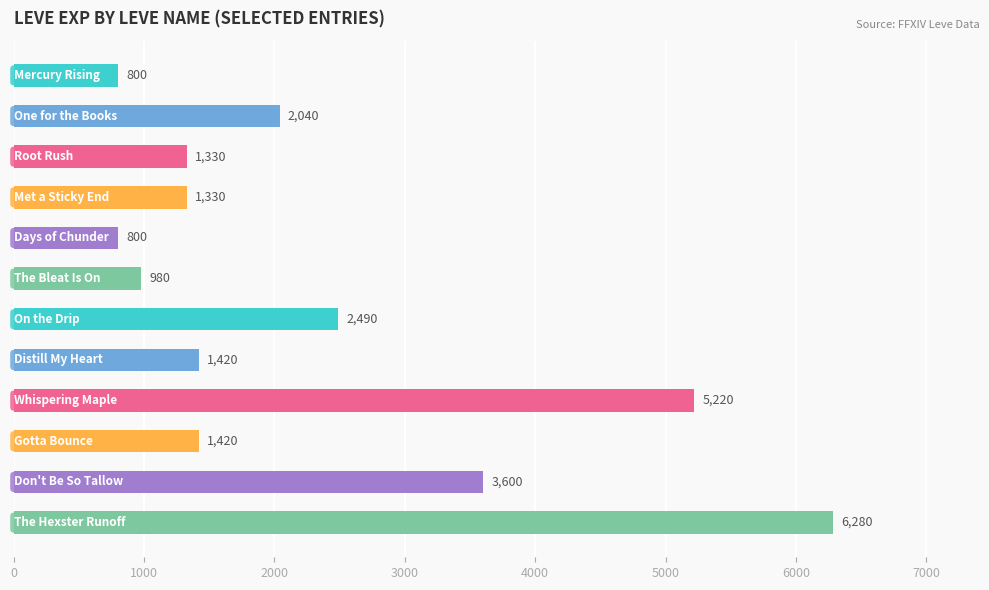

Does the chart contain any negative values?

No